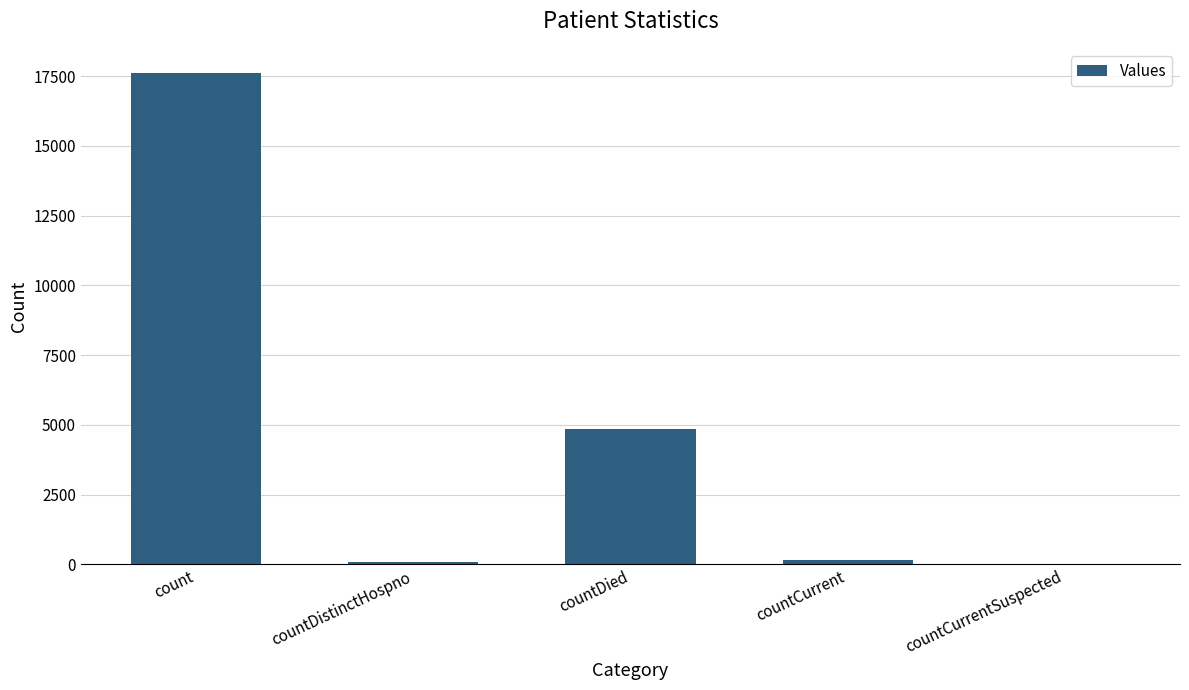

At which category does the chart reach its peak across all series?

count